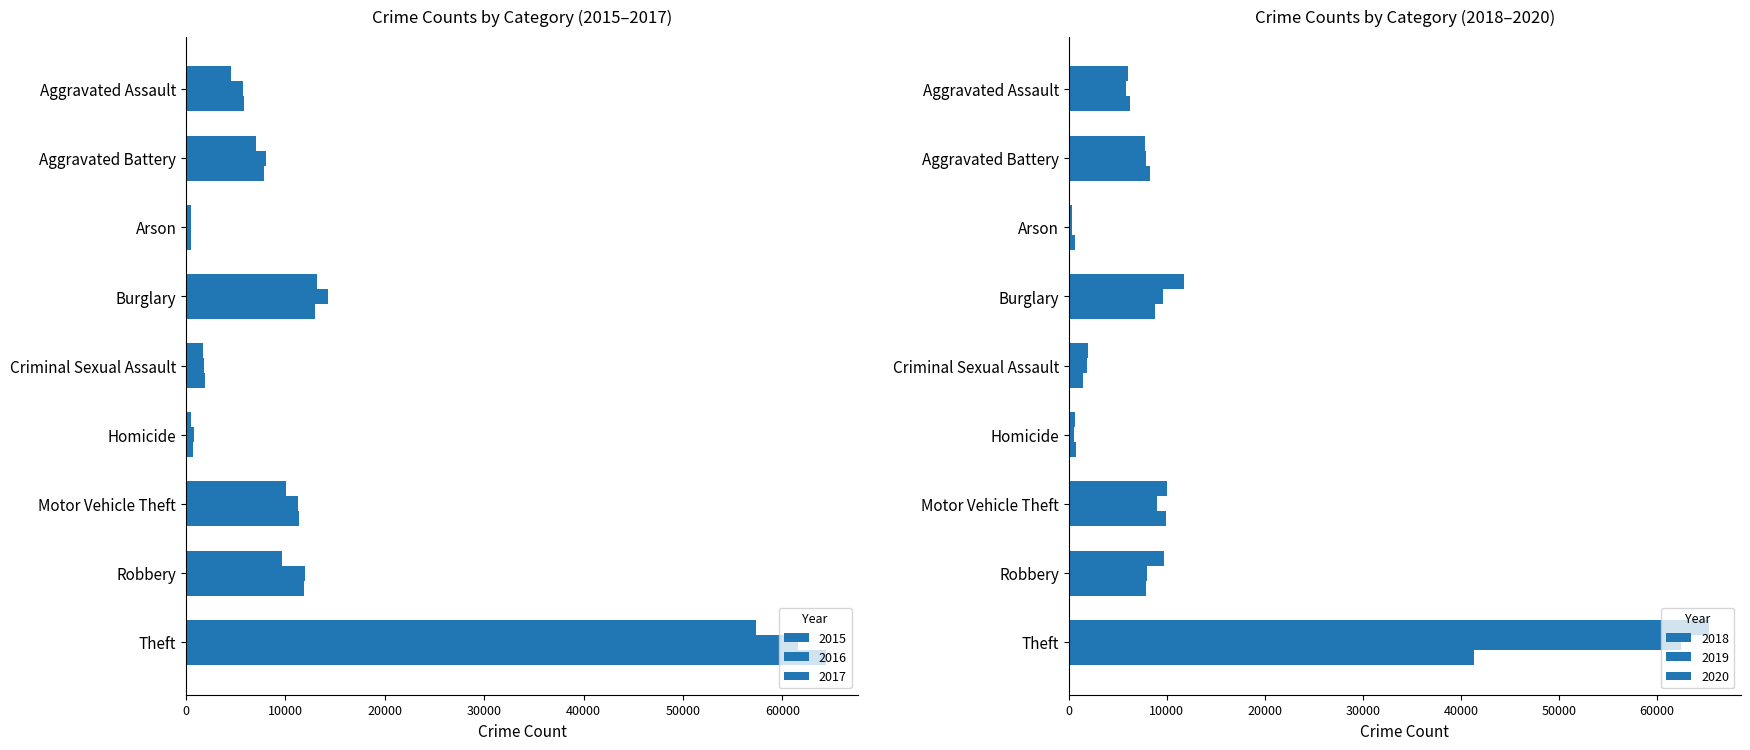

What is the value of the 2016 bar at the 8th from the left?

11960